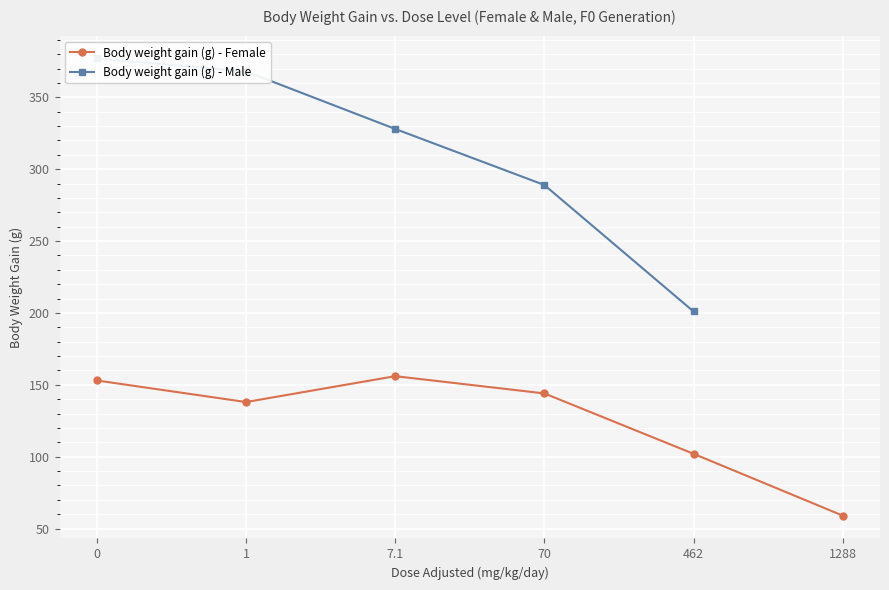

Which category has the lowest value across all series?

1288